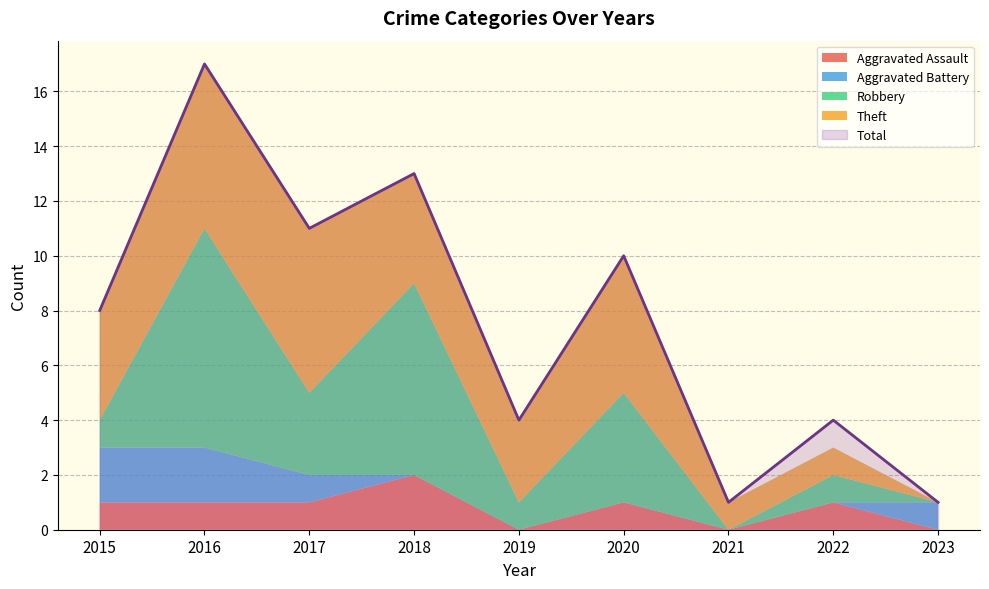

At how many categories does at least one series exceed 15?

1